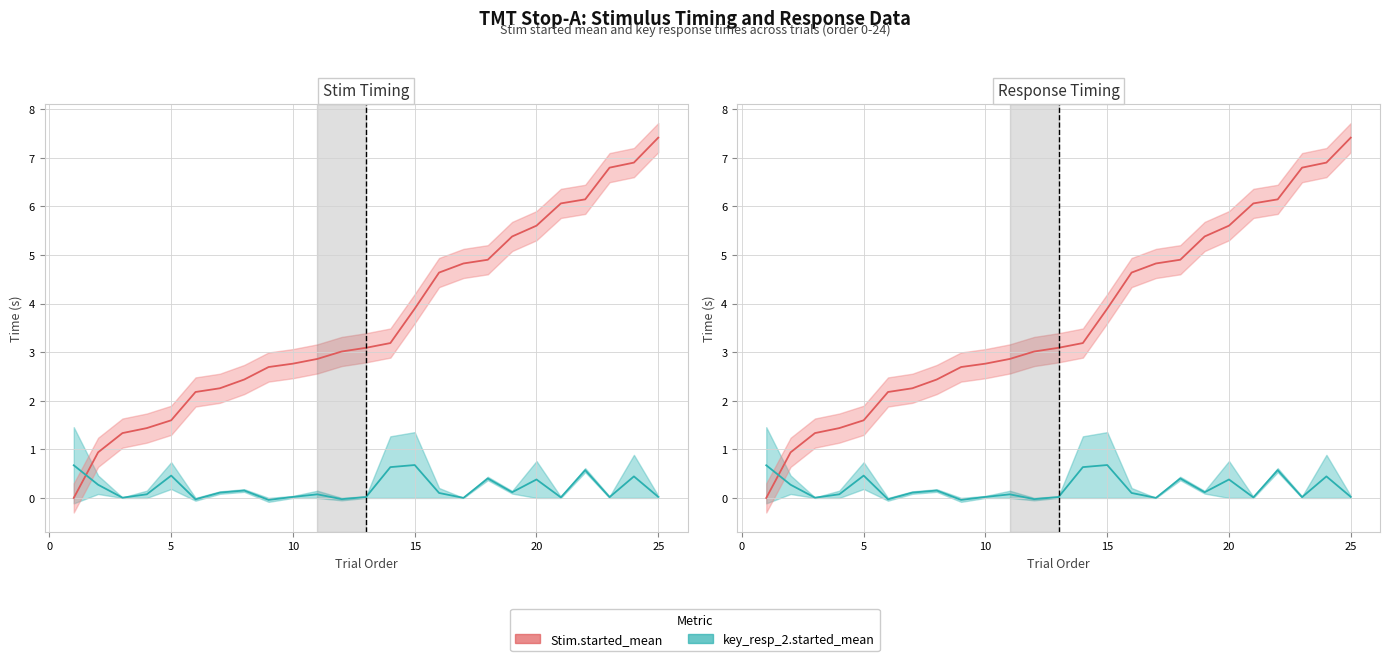

What are all the series names shown in the legend?

Stim.started_mean, key_resp_2.started_mean